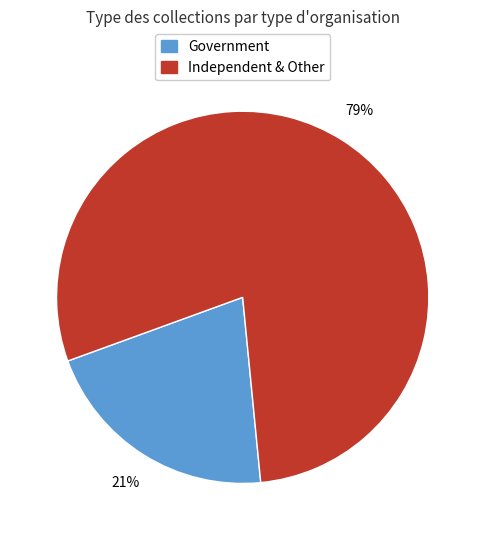

Does any single category account for the majority?

Yes